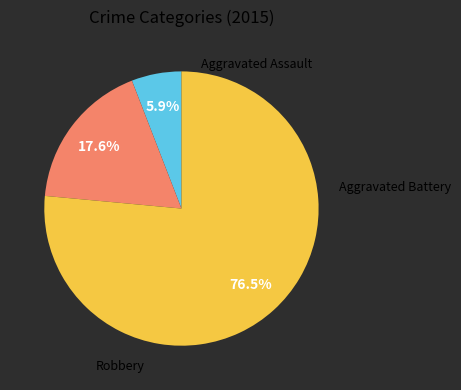

How many segments does this pie chart have?

3